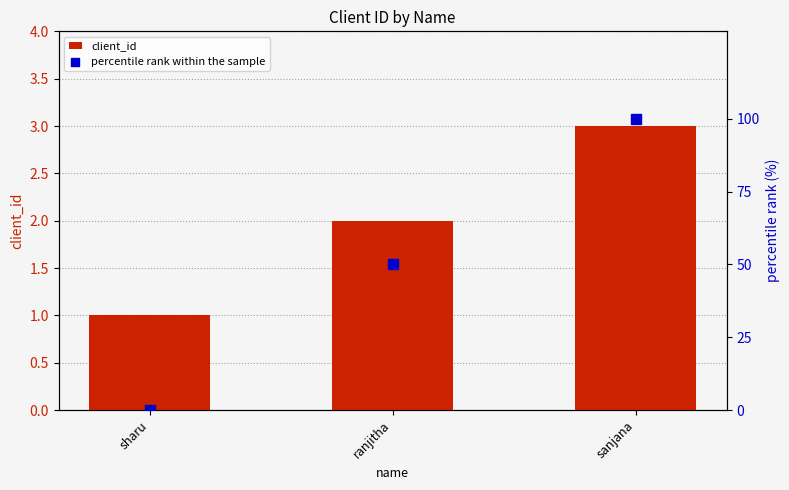

Which series has the largest total across all categories?

percentile rank within the sample